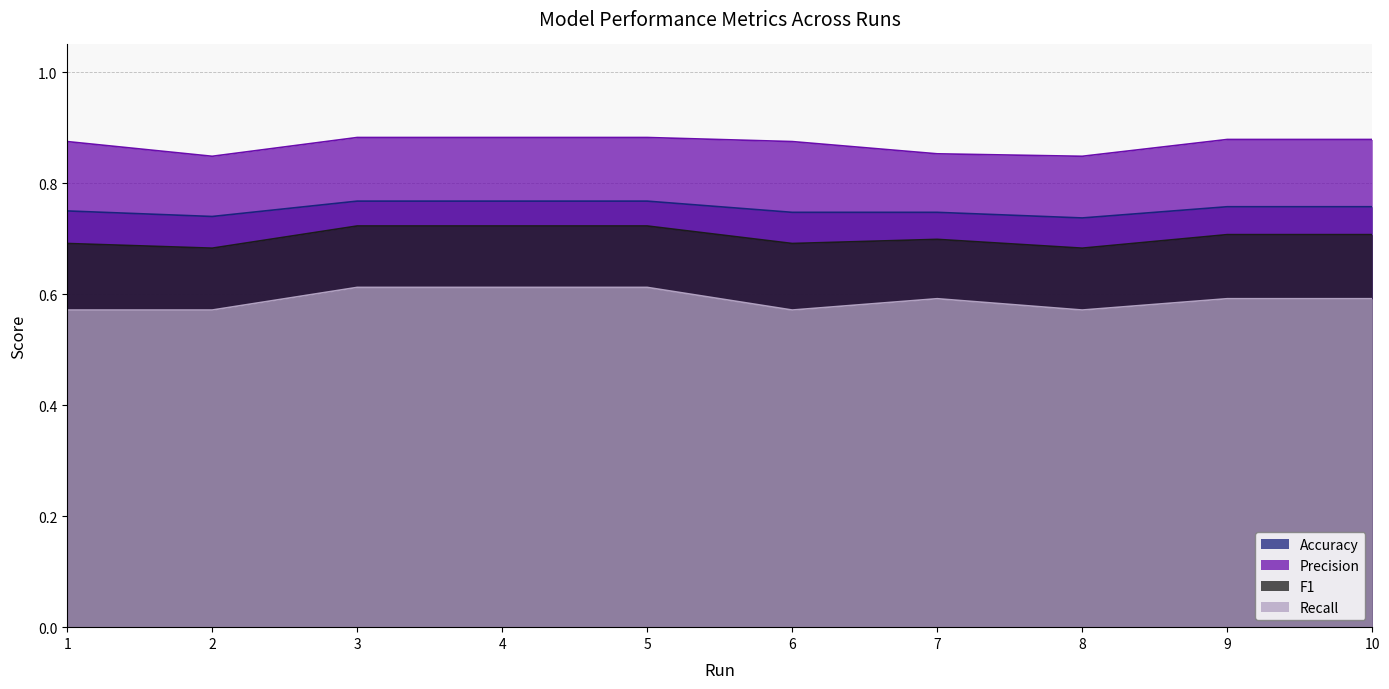

Is the value of F1 at 1 greater than the value of Precision at 4?

No